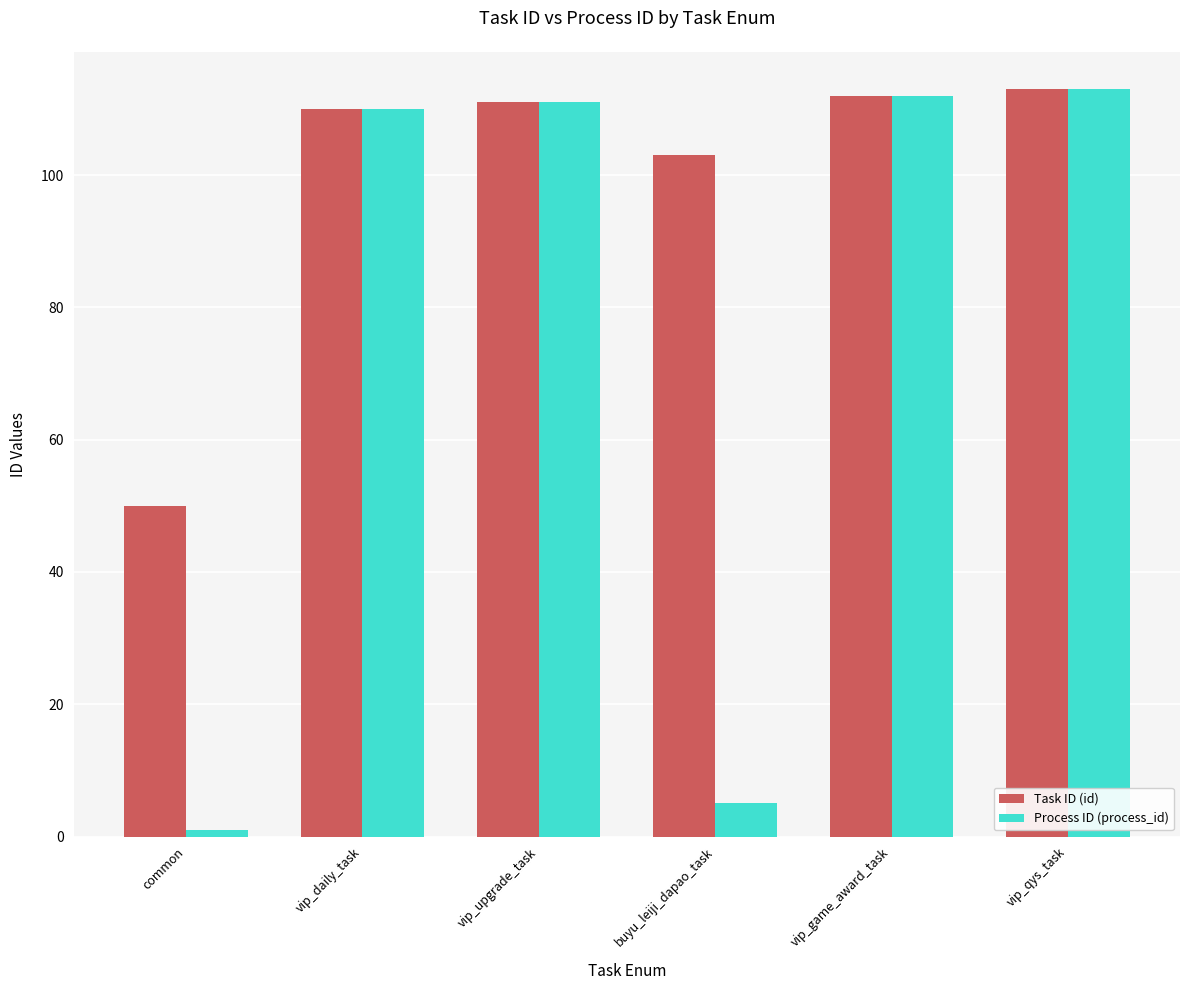

Where is Process ID (process_id) nearest to the value 57?

buyu_leiji_dapao_task